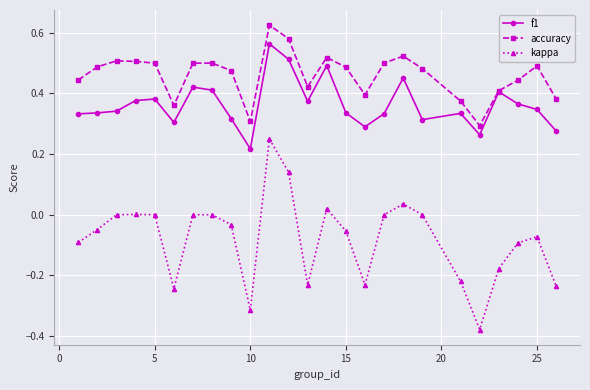

List the series in order of their overall mean, lowest first.

kappa, f1, accuracy